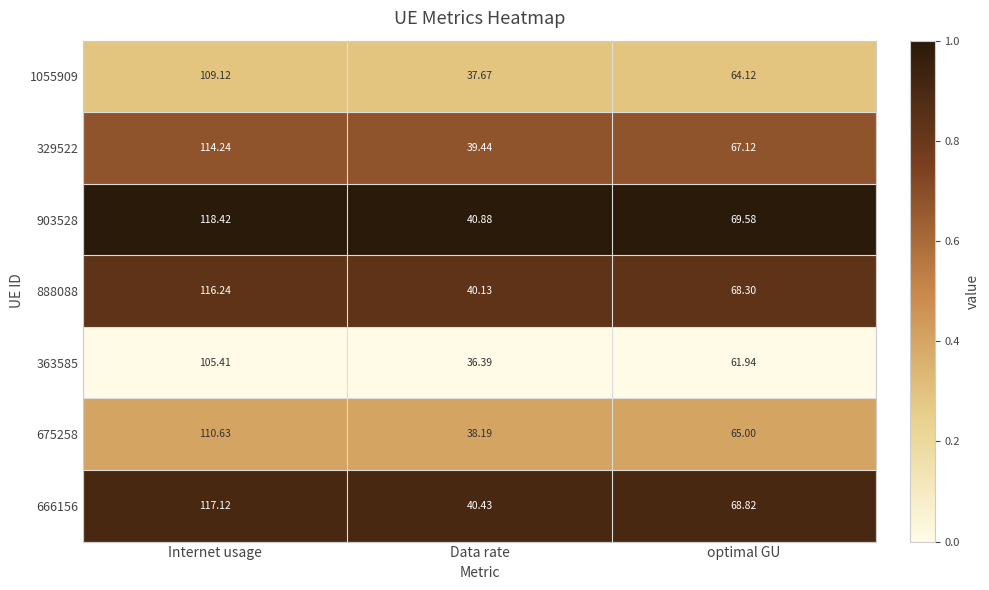

Which category has the highest value in the 675258 series?

Internet usage